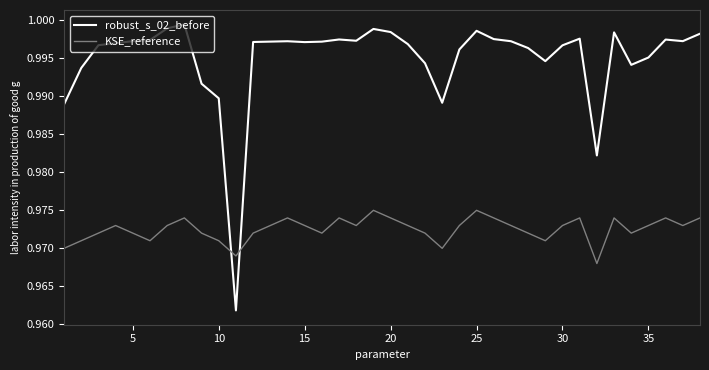

Which series has the largest range (max minus min)?

robust_s_02_before